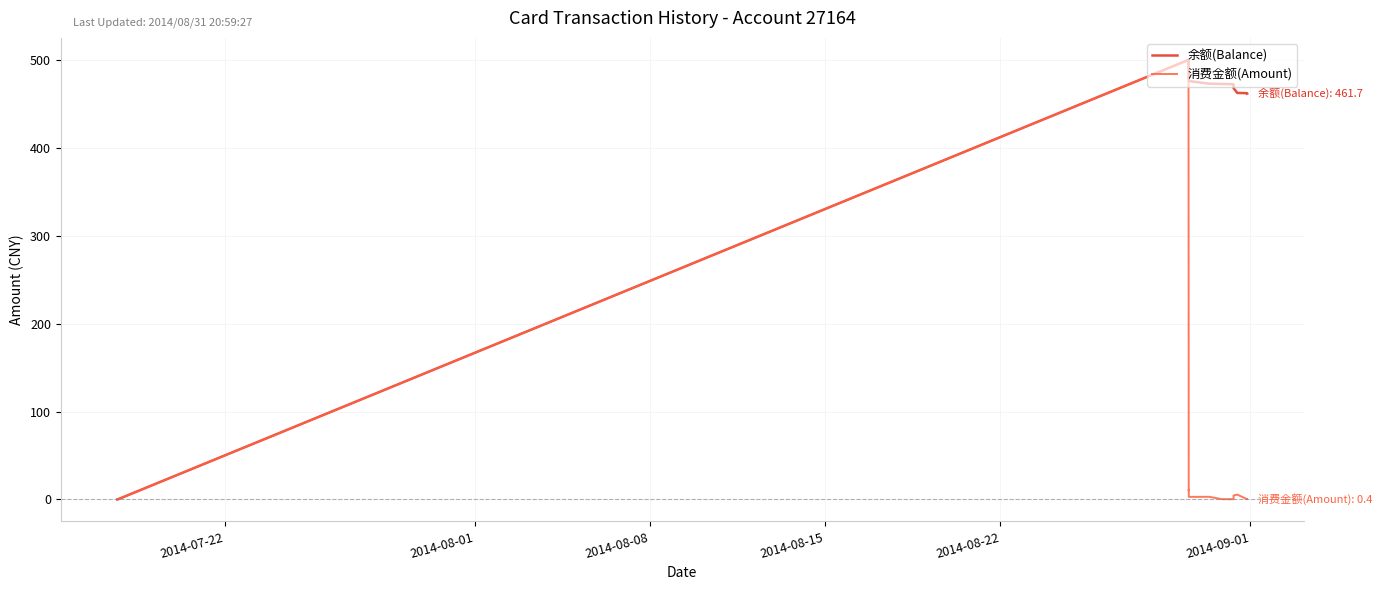

What is the maximum value for 余额(Balance)?

500.0